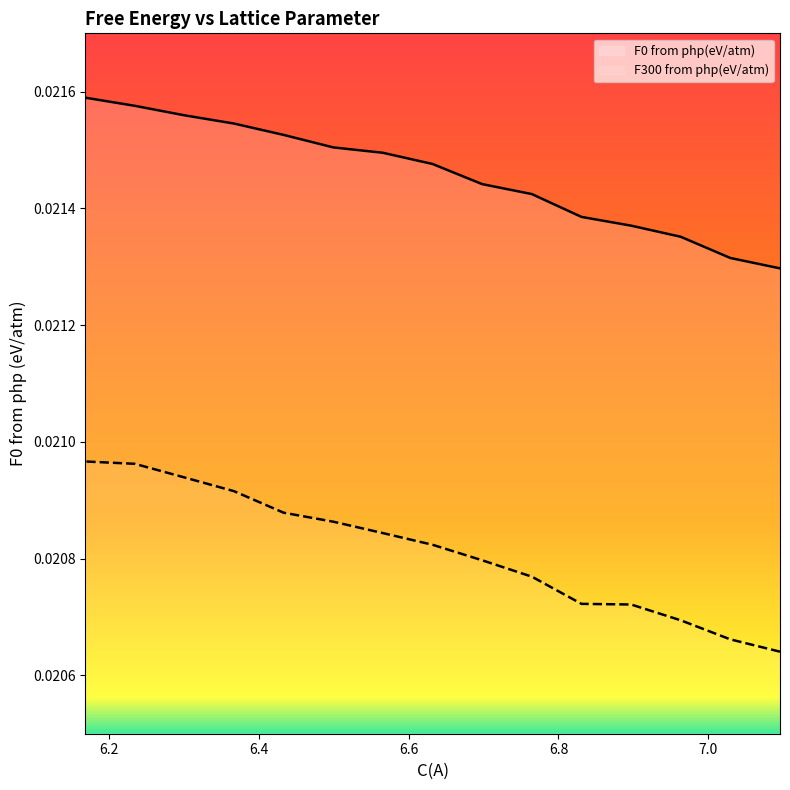

Between 7.0959732791159 and 6.76438574270861, which series saw the biggest shift?

F300 from php(eV/atm)